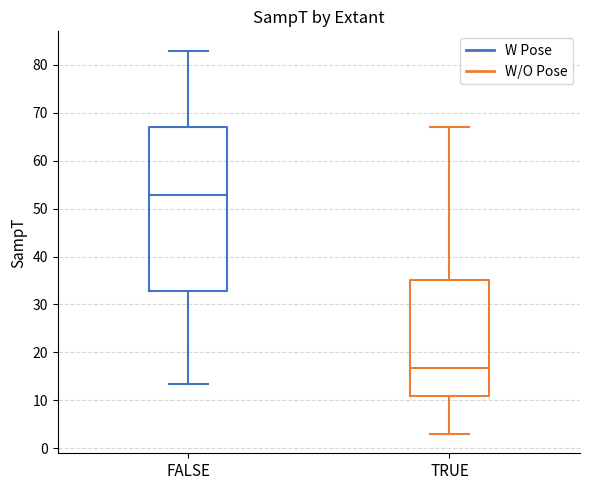

Reading left to right, read every box against the y-axis: the position of its median line, the range the box covers, and the ends of its whiskers. The values are not printed on the chart, so give them approximately, as read against the axis.

FALSE: median 53, box 33 to 67, whiskers 13 to 83
TRUE: median 17, box 11 to 35, whiskers 3 to 67